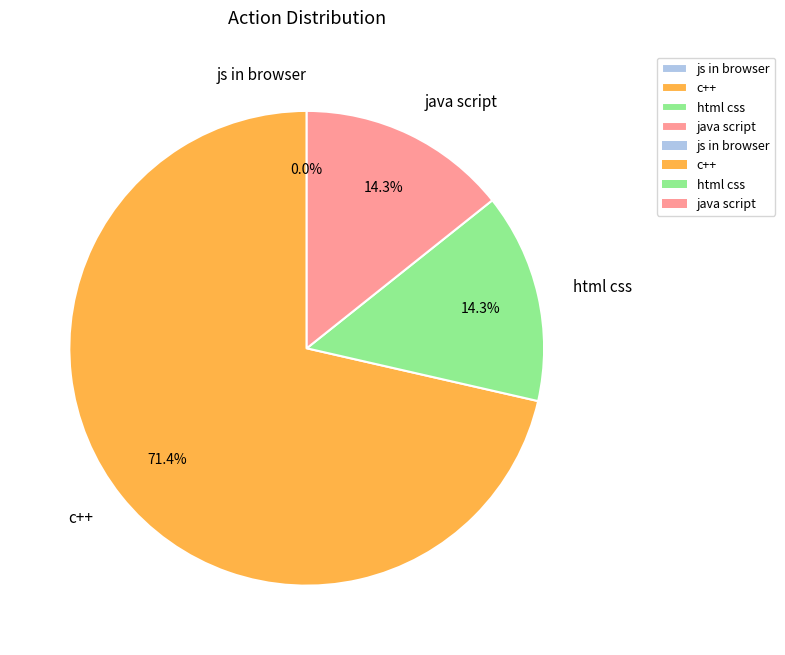

Between js in browser and html css, which is larger?

html css